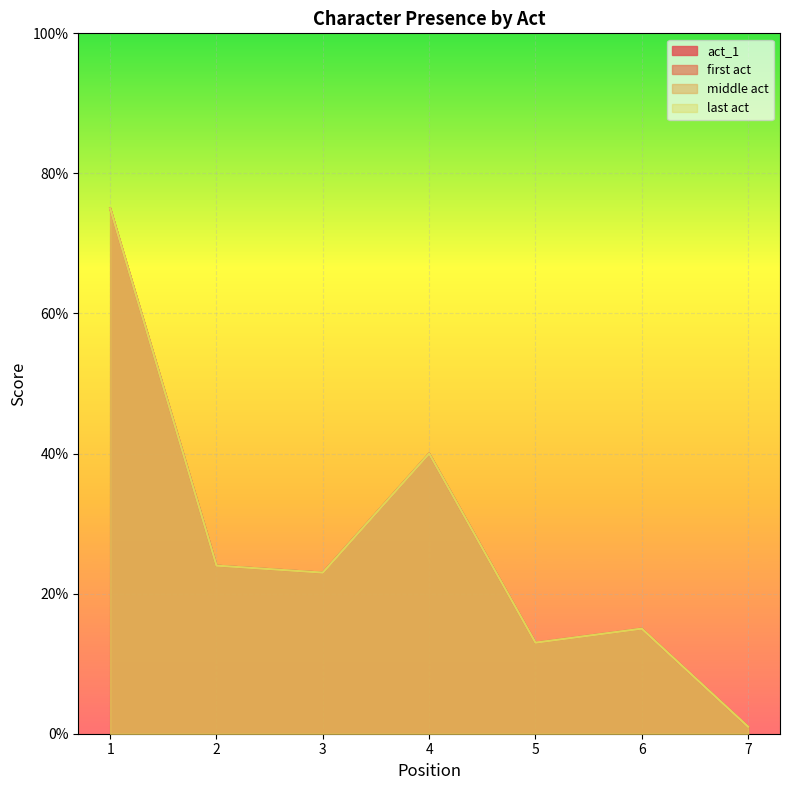

Which category has the lowest value in the middle act series?

7